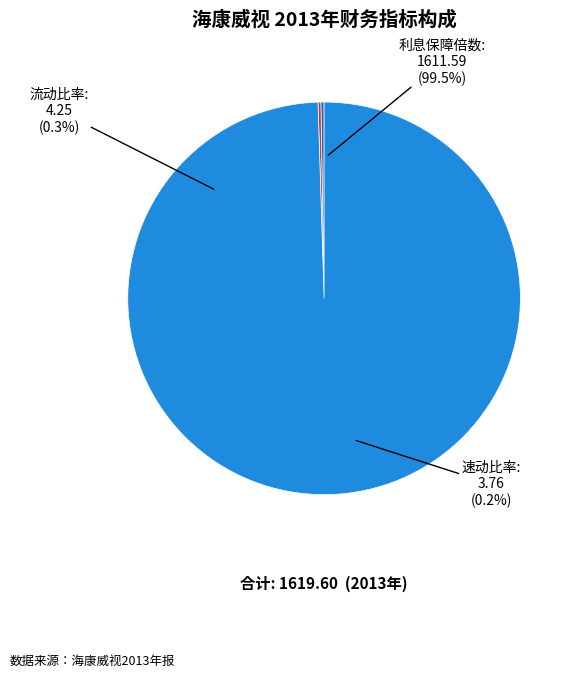

Count the number of slices in the pie.

3